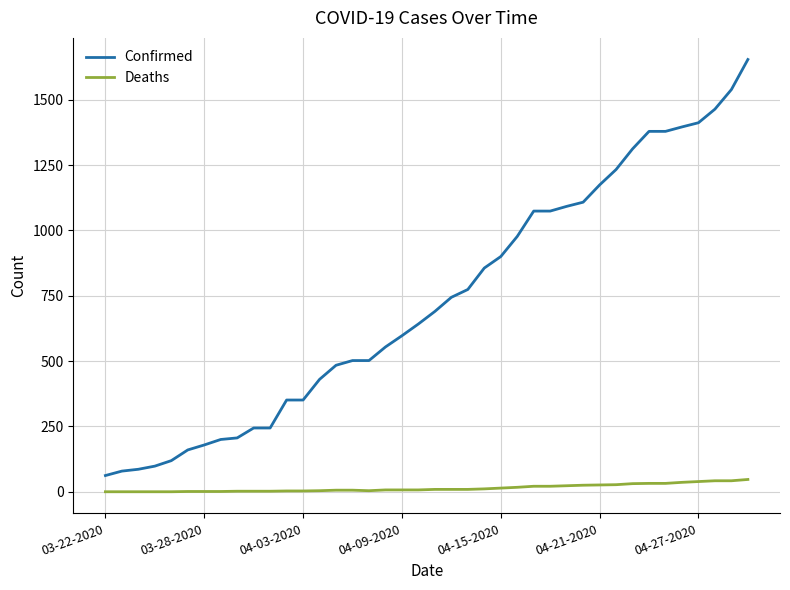

Which series has the widest spread of values?

Confirmed